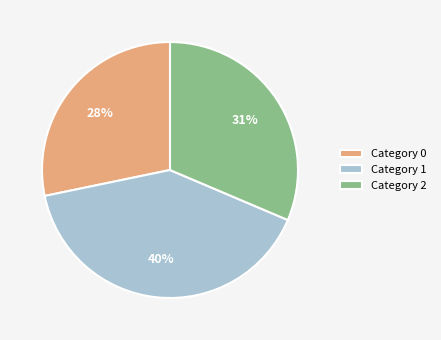

The Category 0 slice represents 38% of the pie. True or false?

False